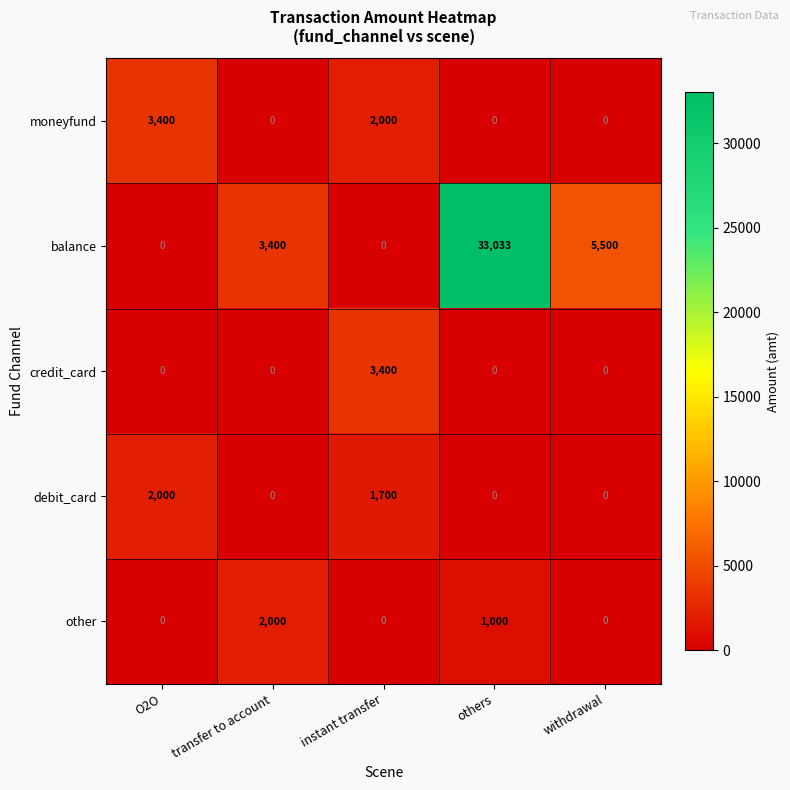

What is the difference between the debit_card values at withdrawal and instant transfer?

1700